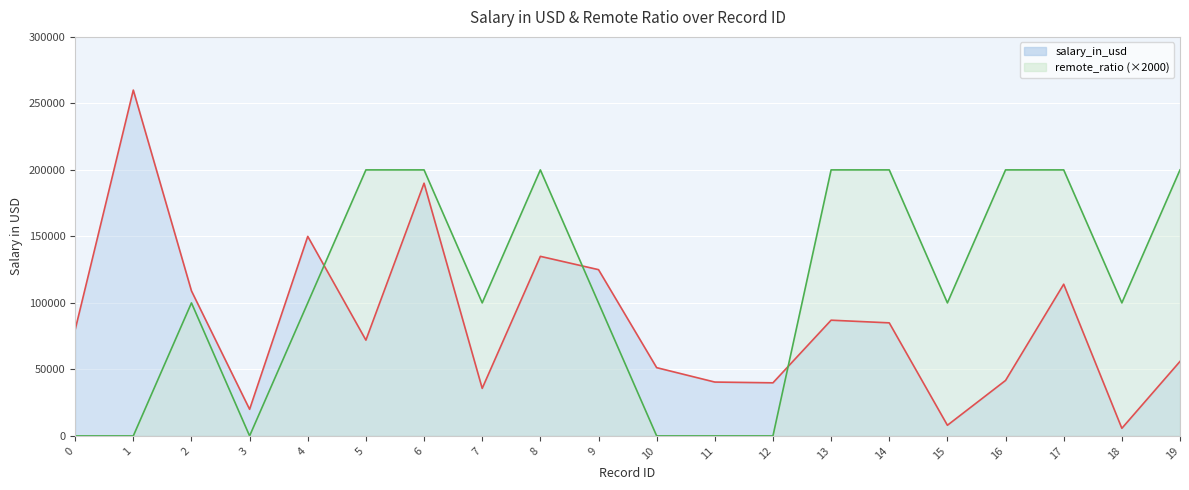

How many categories are shown in the chart?

20